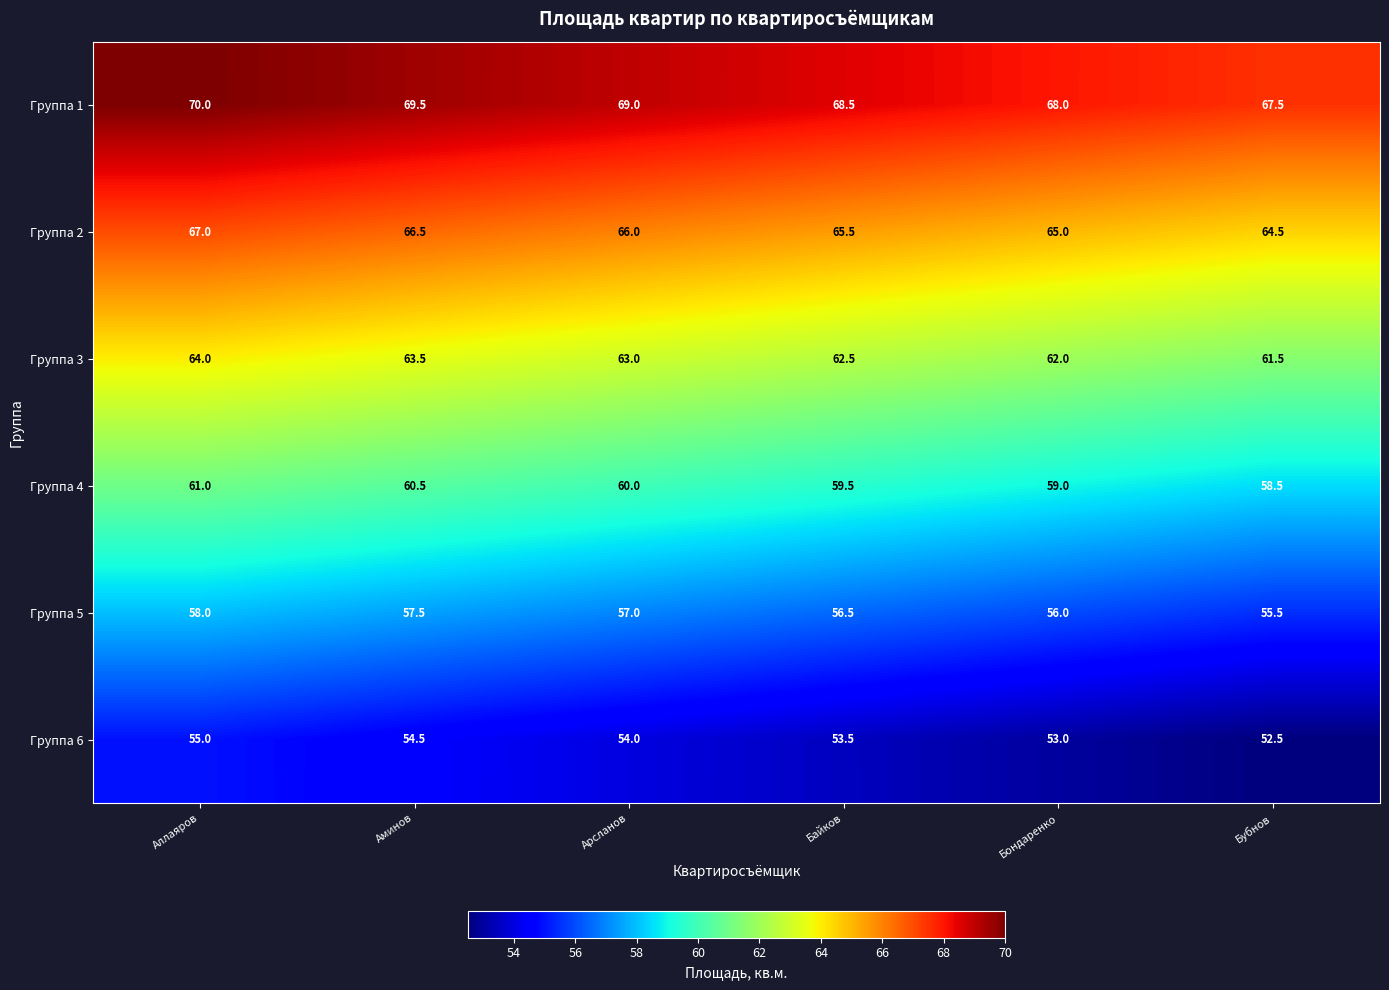

The value of Группа 6 at Бубнов is 74.5. True or false?

False